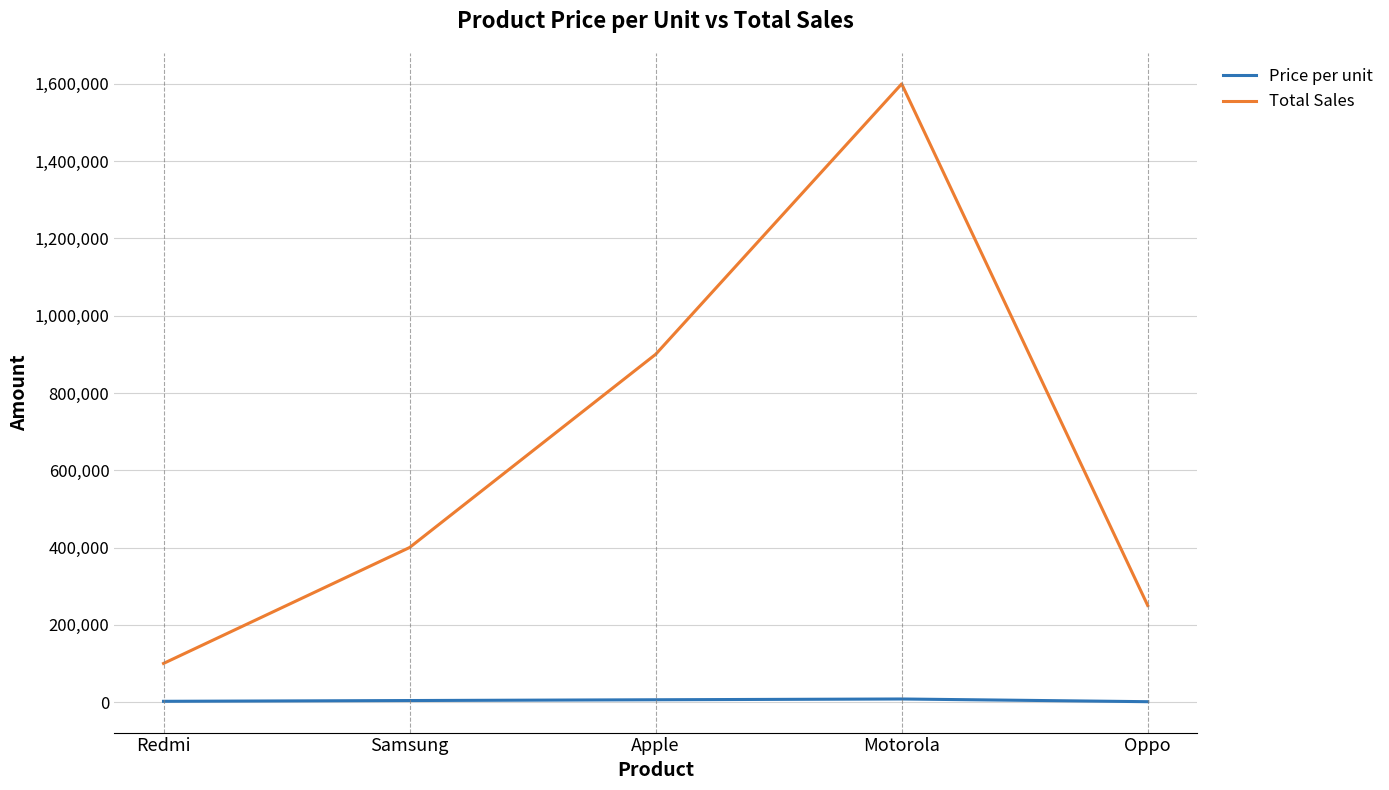

The Total Sales series shows 100000 at Redmi. True or false?

True